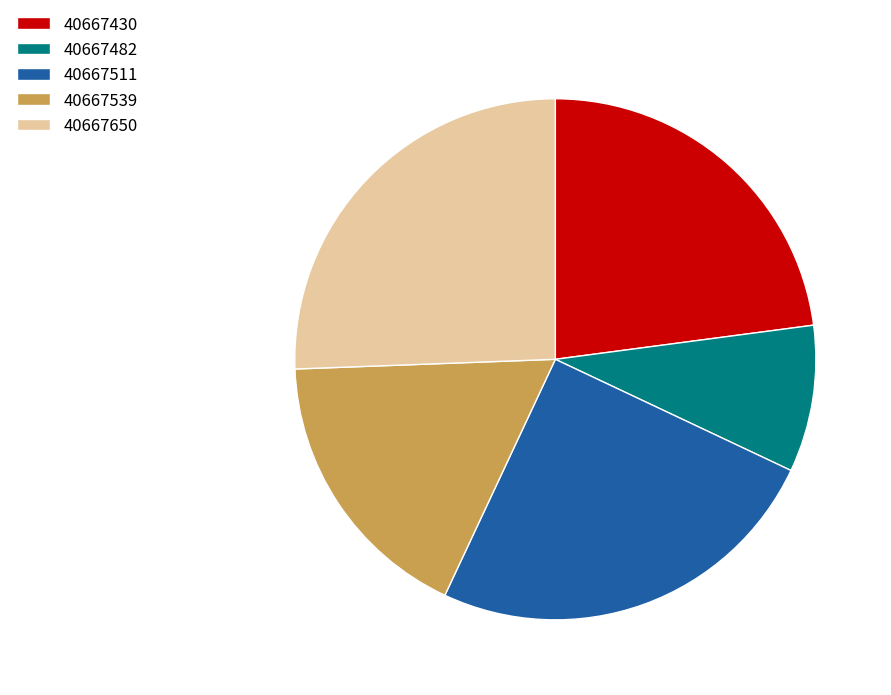

Which category has the smallest portion of the pie?

40667482